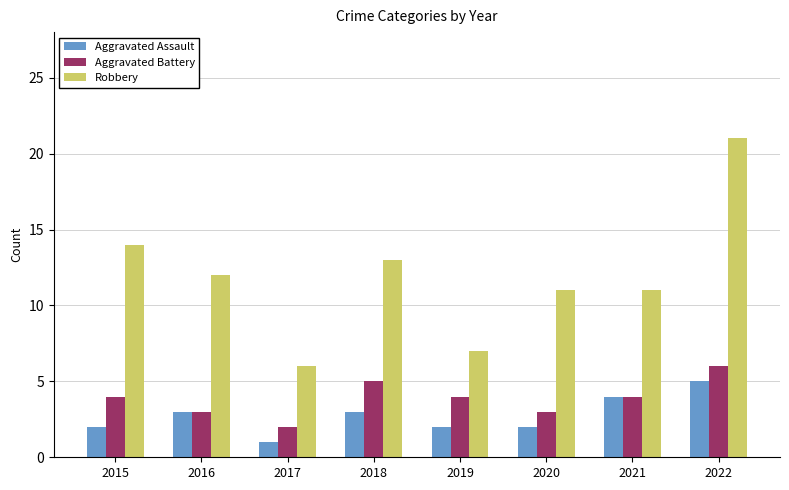

Which series has the widest spread of values?

Robbery